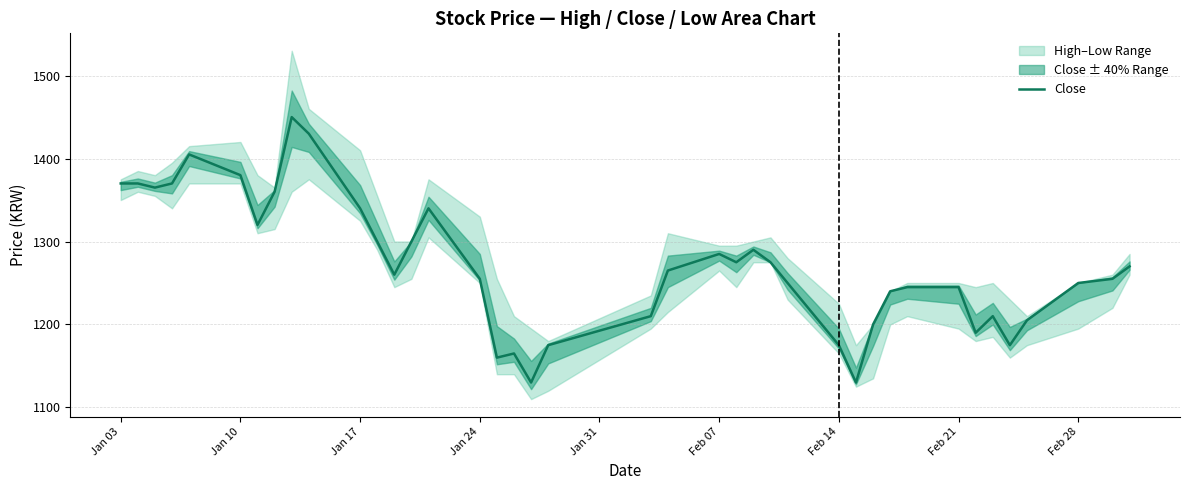

What is the maximum value shown in the chart?

1450